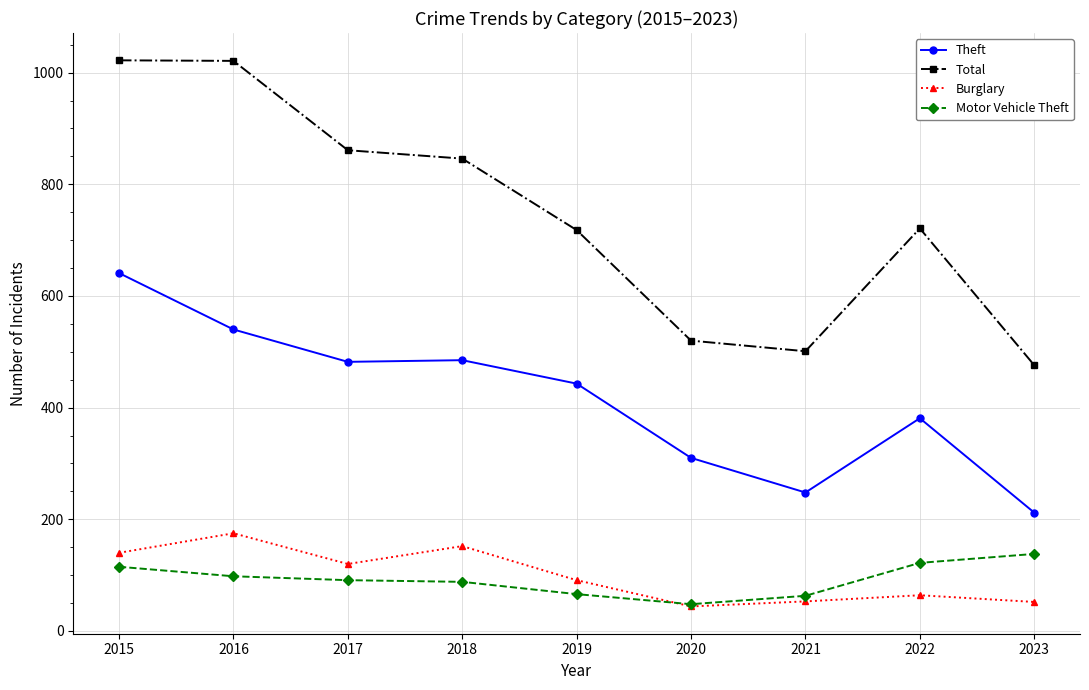

True or false: Burglary and Theft cross at least once.

False